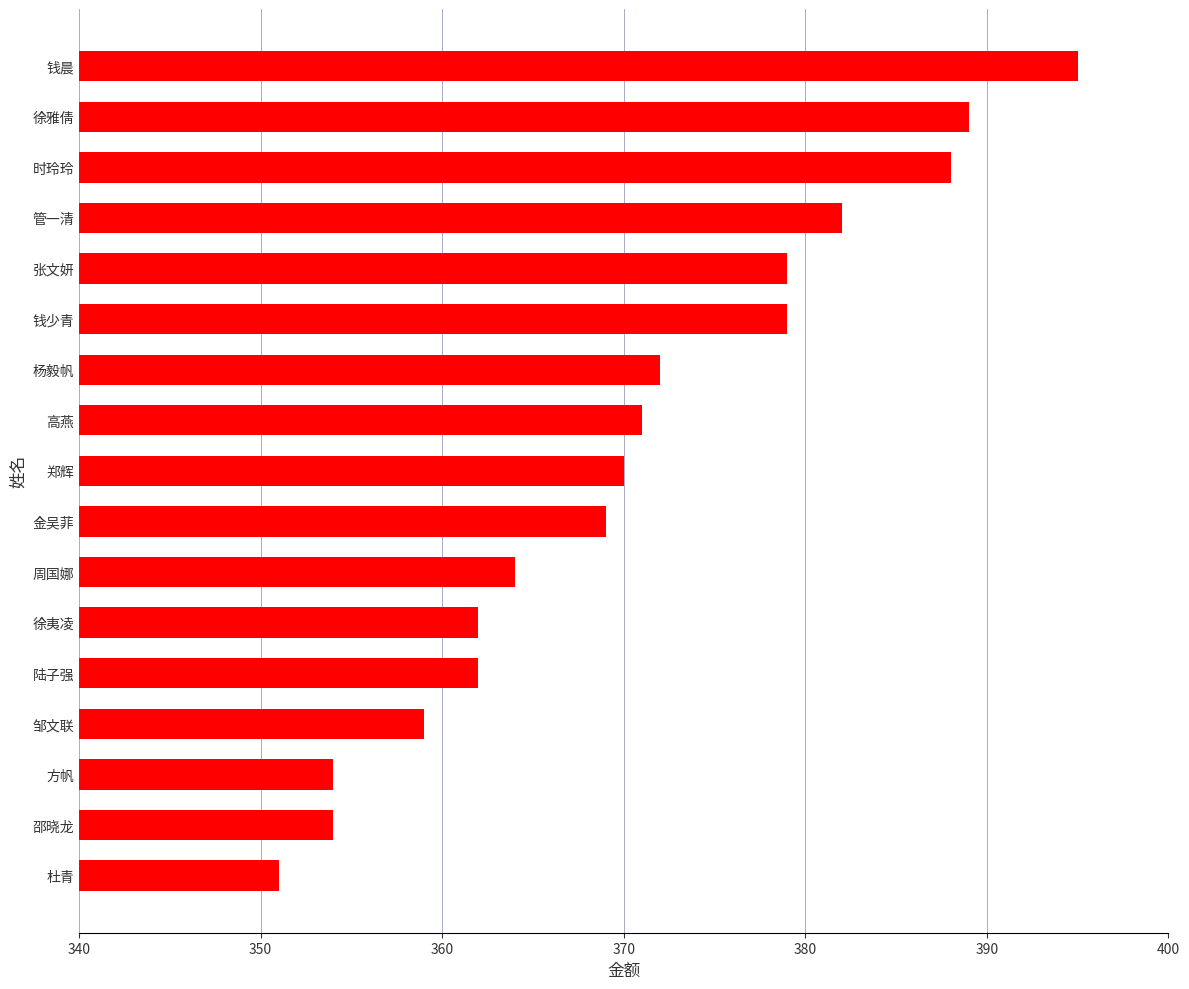

Reading top to bottom, what are all the values shown in this chart?

395	389	388	382	379	379	372	371	370	369	364	362	362	359	354	354	351